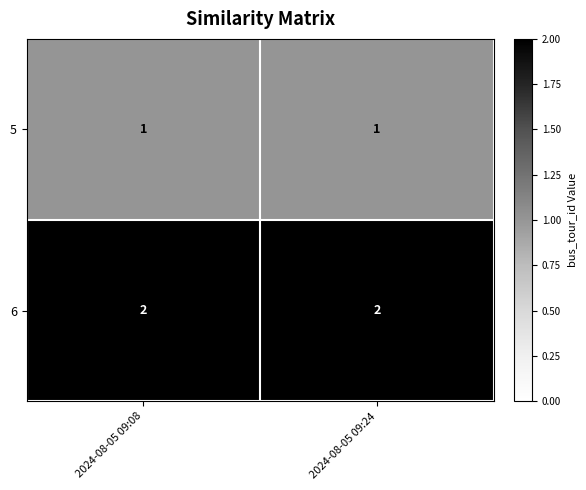

How many distinct data groups are displayed?

2